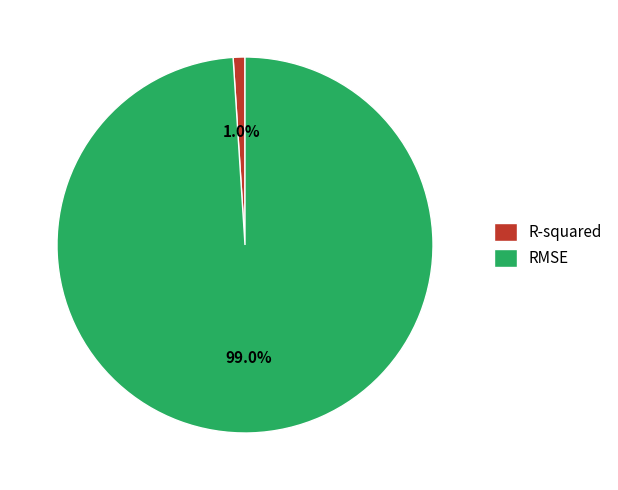

Which slice represents more than half of the pie?

RMSE